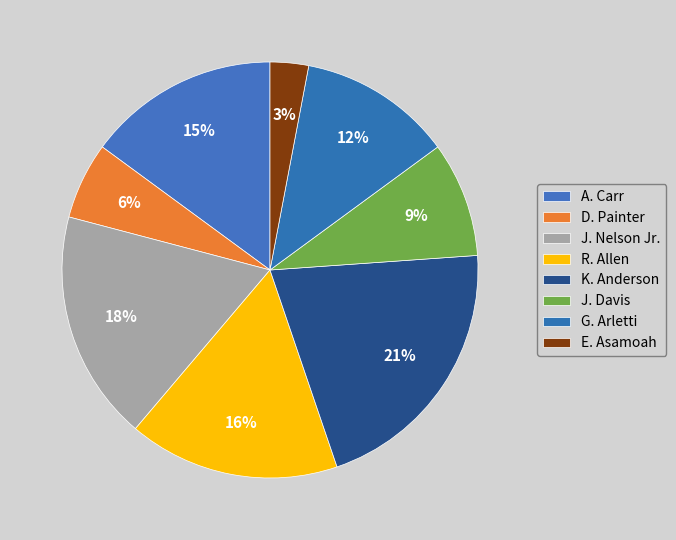

Rank the categories by value from lowest to highest.

E. Asamoah, D. Painter, J. Davis, G. Arletti, A. Carr, R. Allen, J. Nelson Jr., K. Anderson